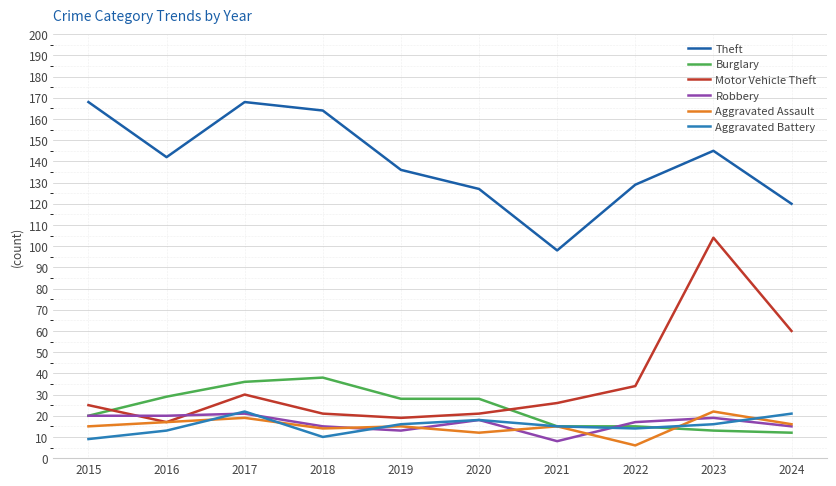

Which series has the widest spread of values?

Motor Vehicle Theft